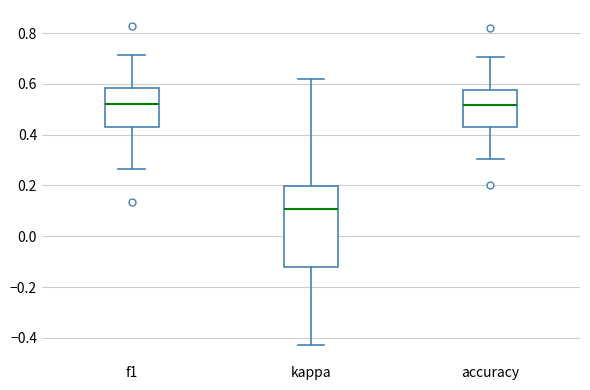

Reading left to right, read every box against the y-axis: the position of its median line, the range the box covers, and the ends of its whiskers. The values are not printed on the chart, so give them approximately, as read against the axis.

f1: median 0.52, box 0.42 to 0.58, whiskers 0.26 to 0.72
kappa: median 0.10, box -0.12 to 0.20, whiskers -0.42 to 0.62
accuracy: median 0.52, box 0.42 to 0.58, whiskers 0.30 to 0.70